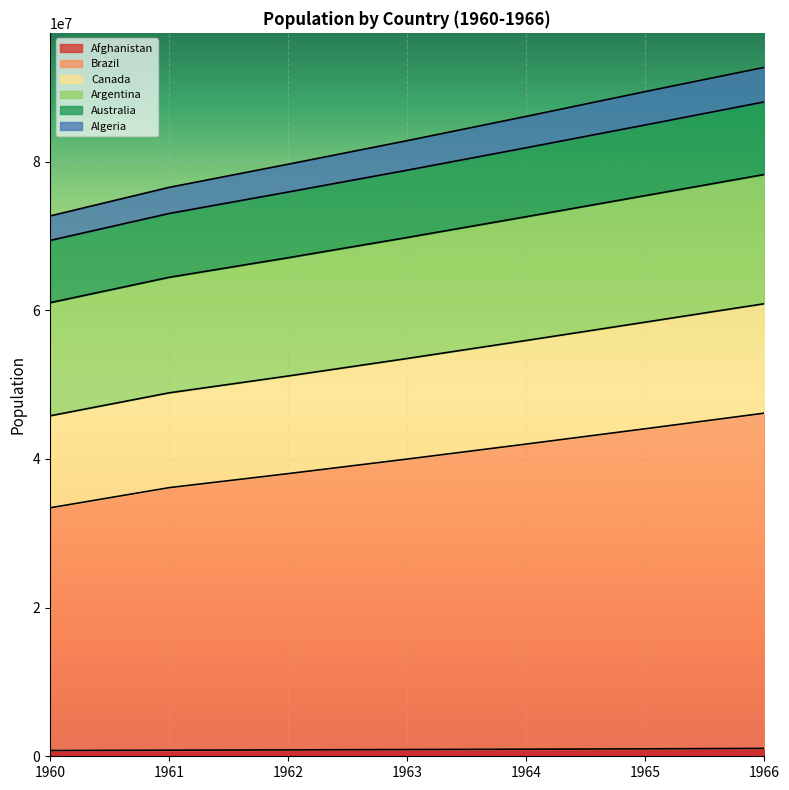

What are all the series names shown in the legend?

Afghanistan, Brazil, Canada, Argentina, Australia, Algeria